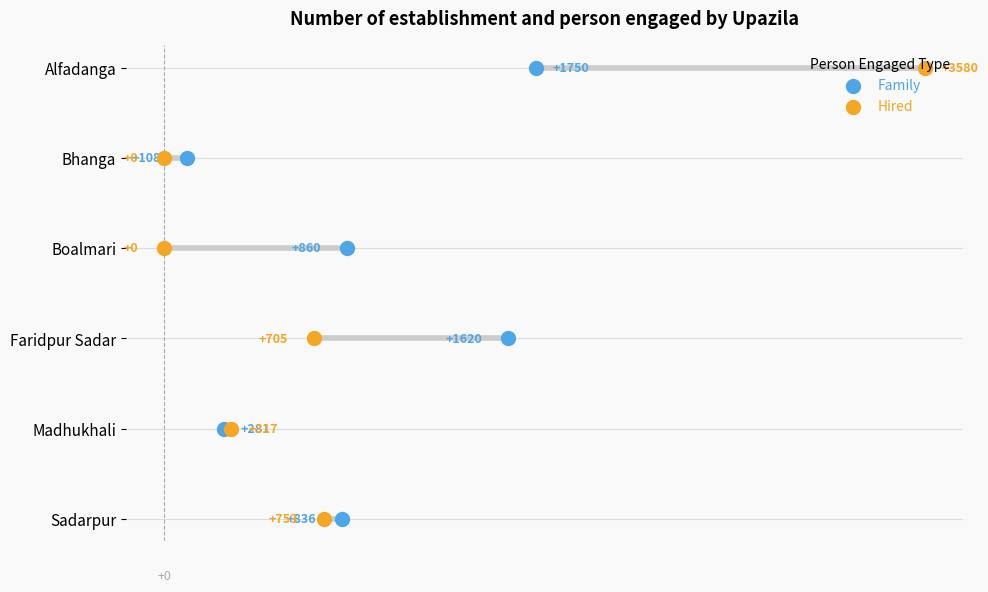

Is the value of Hired at 1 greater than the value of Family at 1?

No